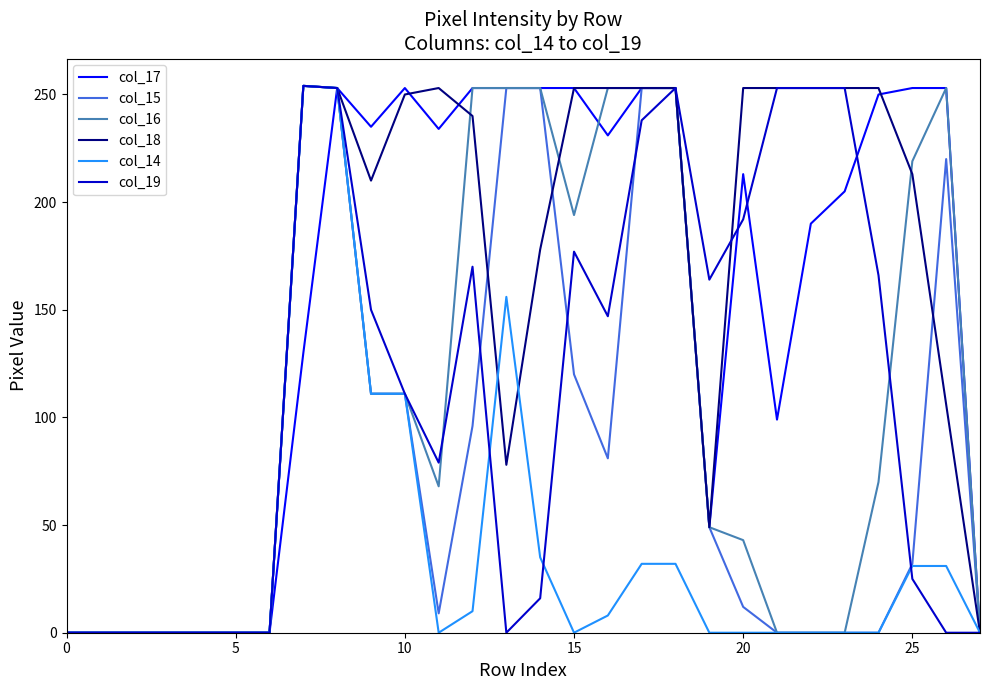

What are all the series names shown in the legend?

col_17, col_15, col_16, col_18, col_14, col_19